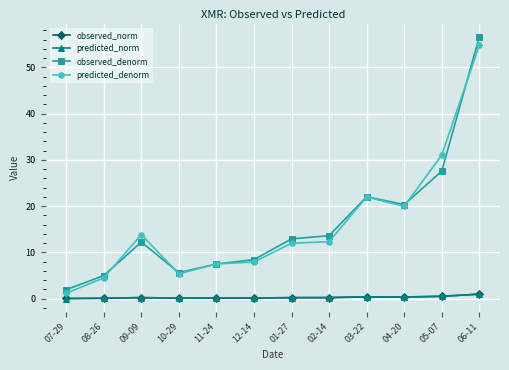

Is it true that predicted_denorm equals 23.7 at 06-11?

False